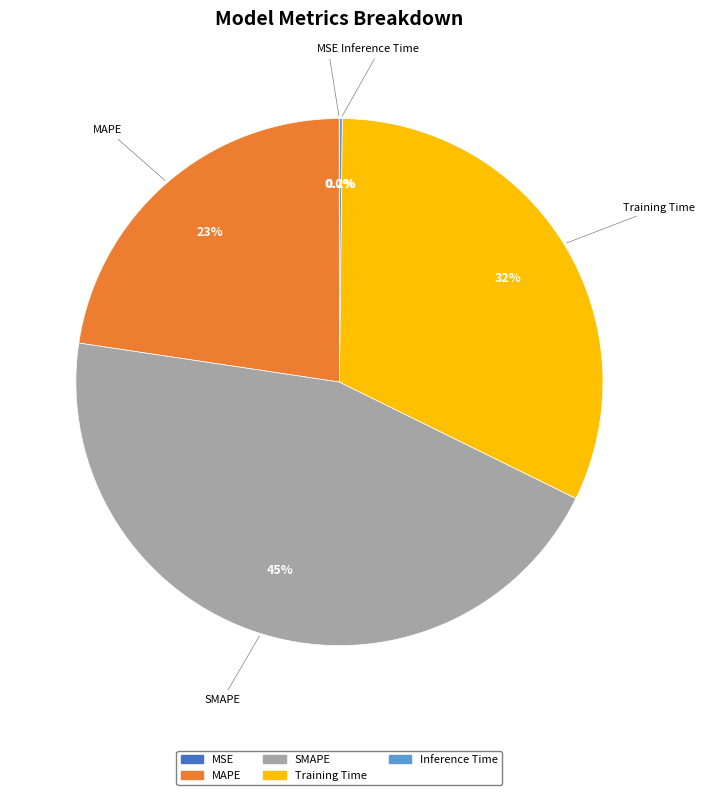

Is there any slice that represents more than half of the pie?

No